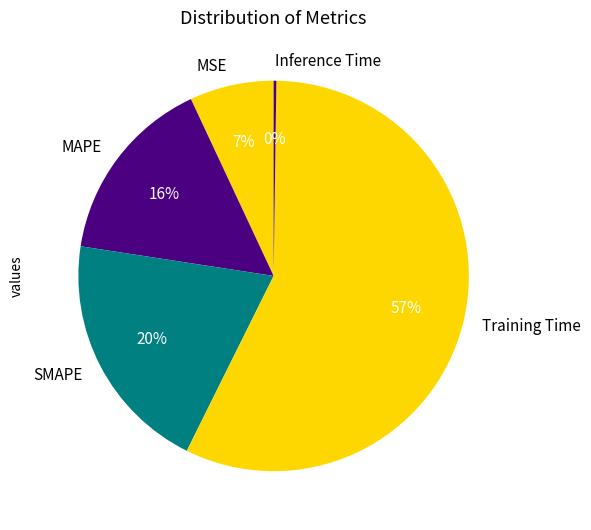

Between MSE and SMAPE, which is larger?

SMAPE